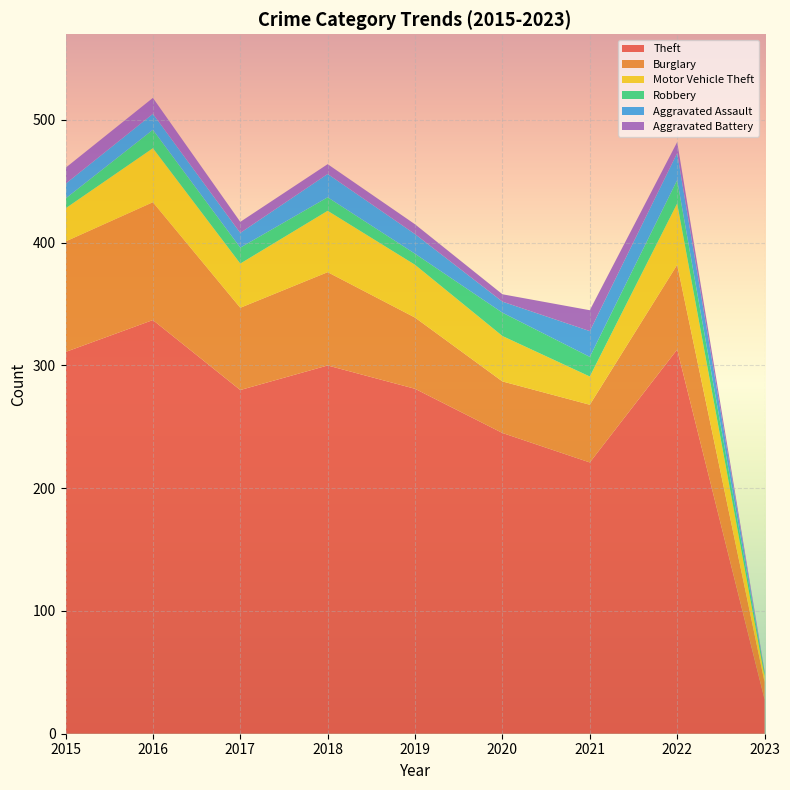

Reading left to right, list all the values displayed in this chart.

Theft: 2015=311	2016=337	2017=280	2018=300	2019=281	2020=245	2021=221	2022=313	2023=28
Burglary: 2015=90	2016=96	2017=67	2018=76	2019=58	2020=42	2021=47	2022=69	2023=14
Motor Vehicle Theft: 2015=27	2016=44	2017=36	2018=50	2019=43	2020=37	2021=23	2022=50	2023=5
Robbery: 2015=8	2016=15	2017=13	2018=11	2019=9	2020=19	2021=16	2022=19	2023=3
Aggravated Assault: 2015=12	2016=13	2017=12	2018=19	2019=16	2020=9	2021=21	2022=22	2023=0
Aggravated Battery: 2015=13	2016=13	2017=9	2018=8	2019=8	2020=6	2021=17	2022=9	2023=1